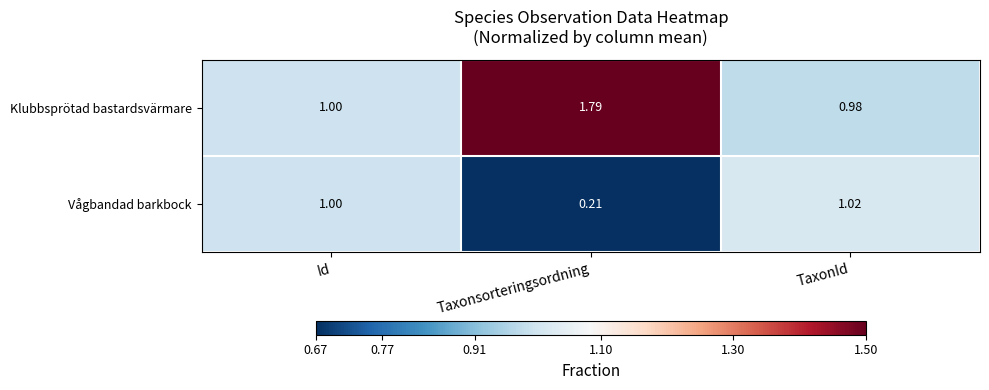

Where is Vågbandad barkbock nearest to the value 0?

Taxonsorteringsordning